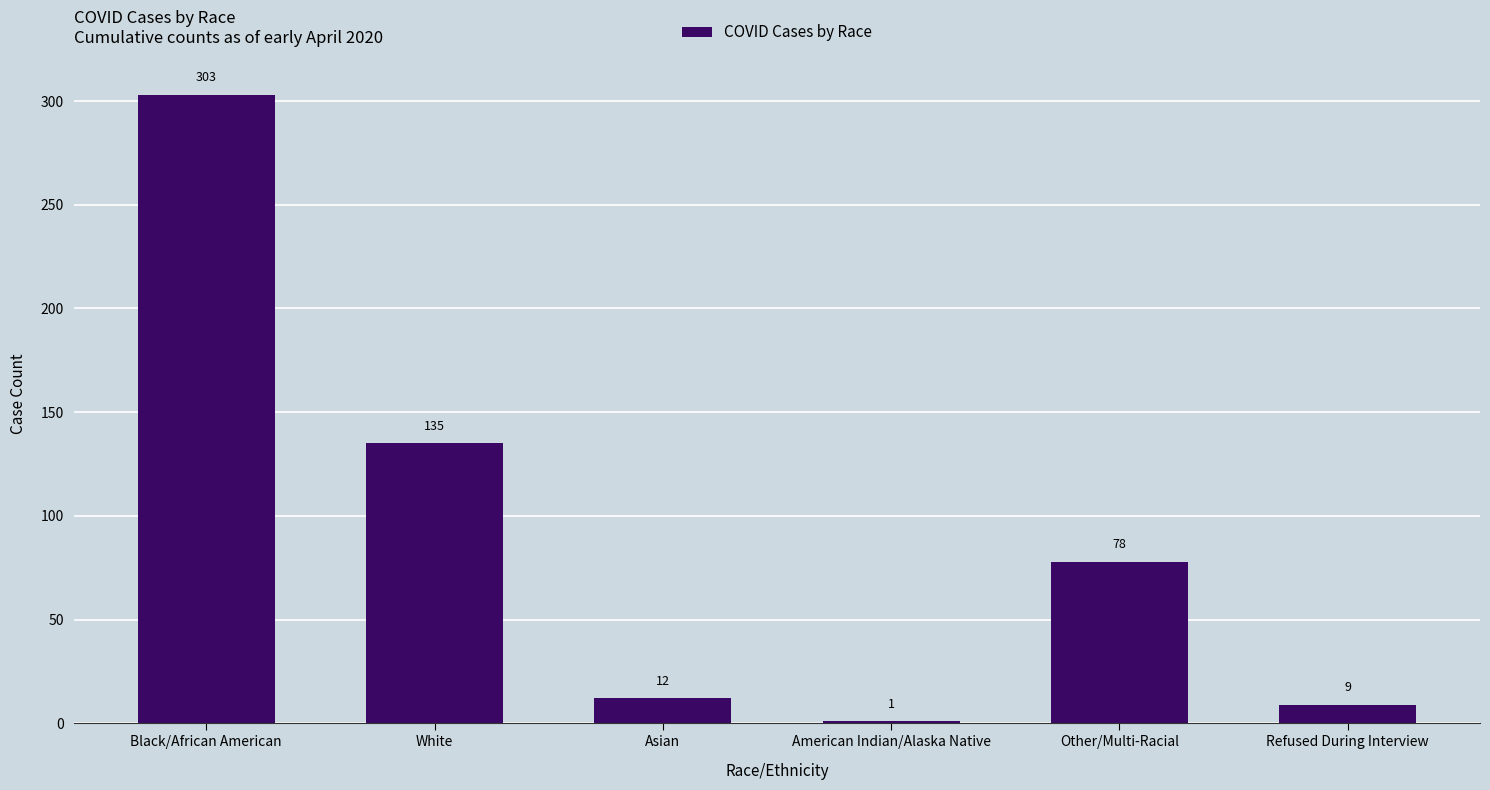

List the labels in order of value, largest first.

Black/African American, White, Other/Multi-Racial, Asian, Refused During Interview, American Indian/Alaska Native